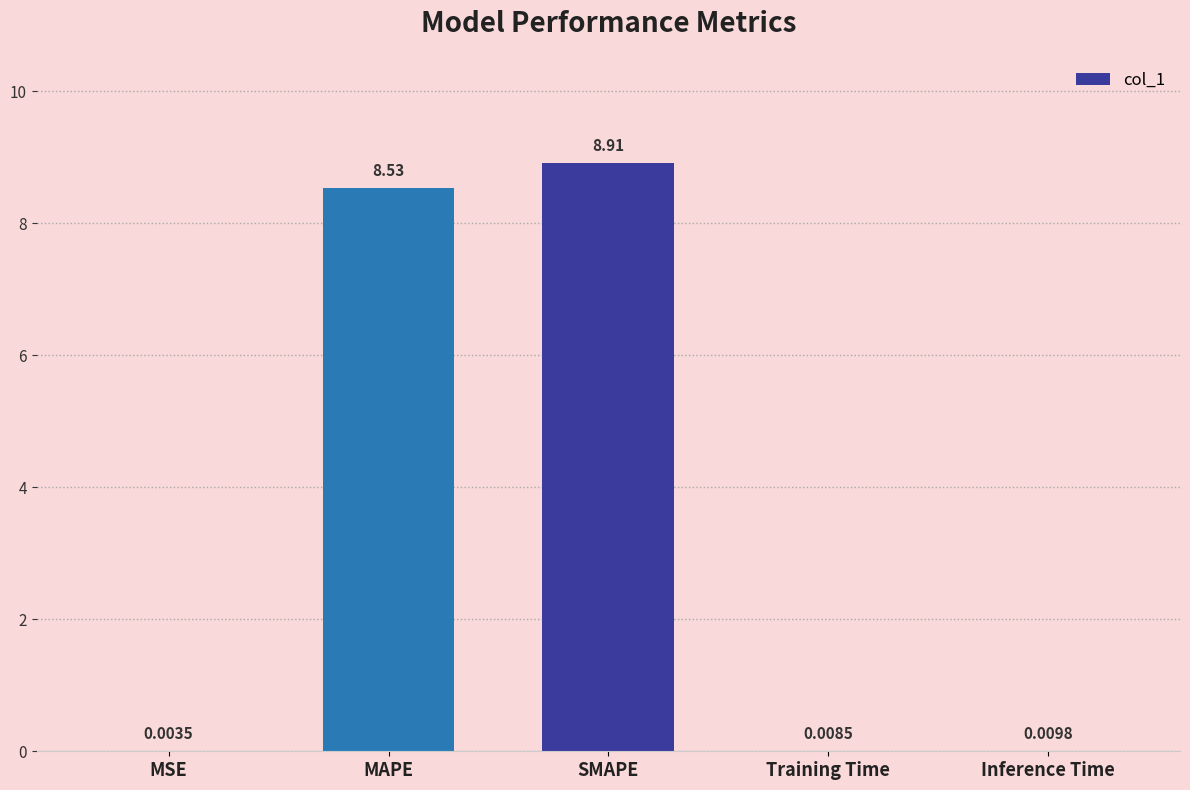

Which has a higher value, Training Time or MAPE?

MAPE